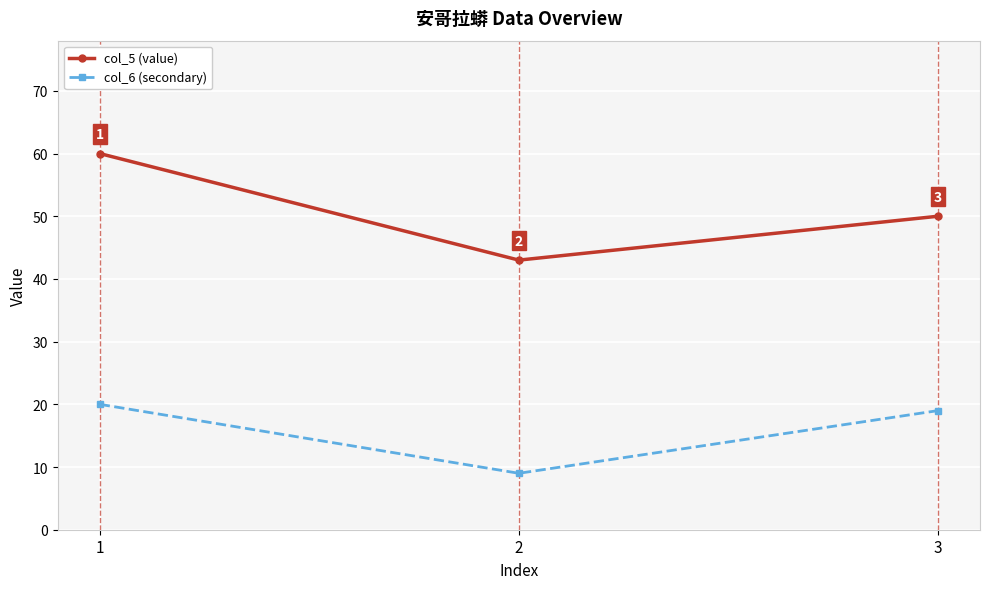

Which series has the largest range (max minus min)?

col_5 (value)